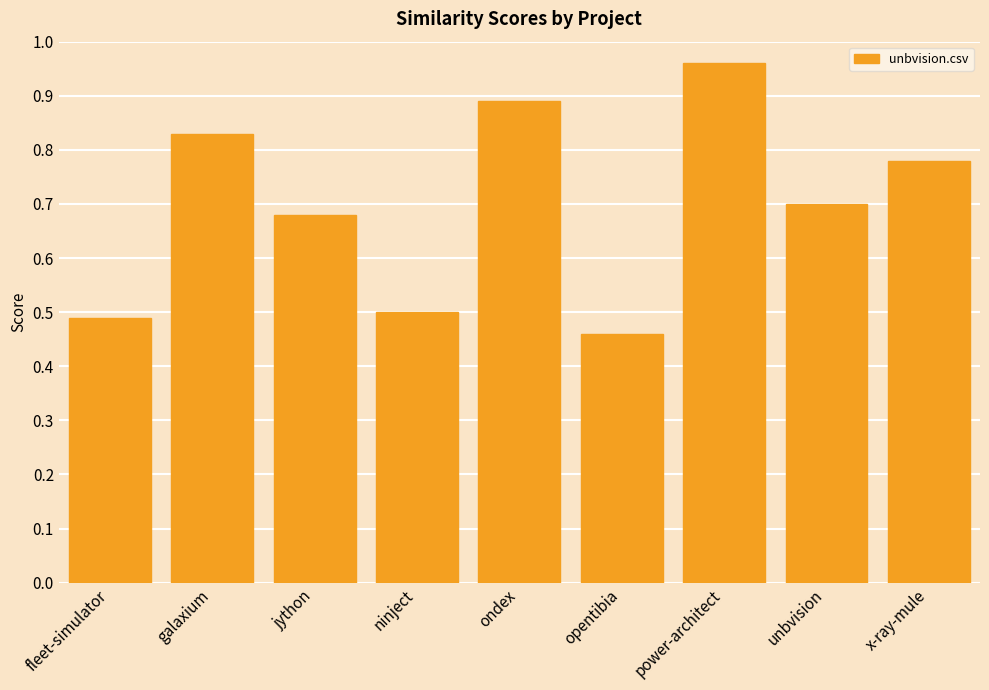

What is the sum of the values at power-architect and opentibia?

1.4